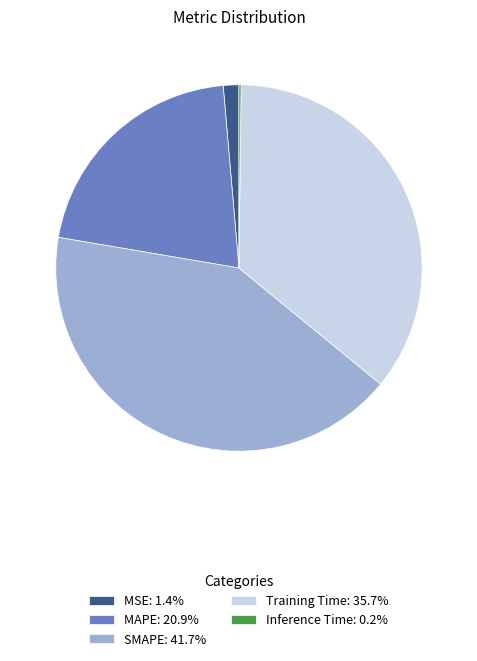

Is there any slice that represents more than half of the pie?

No